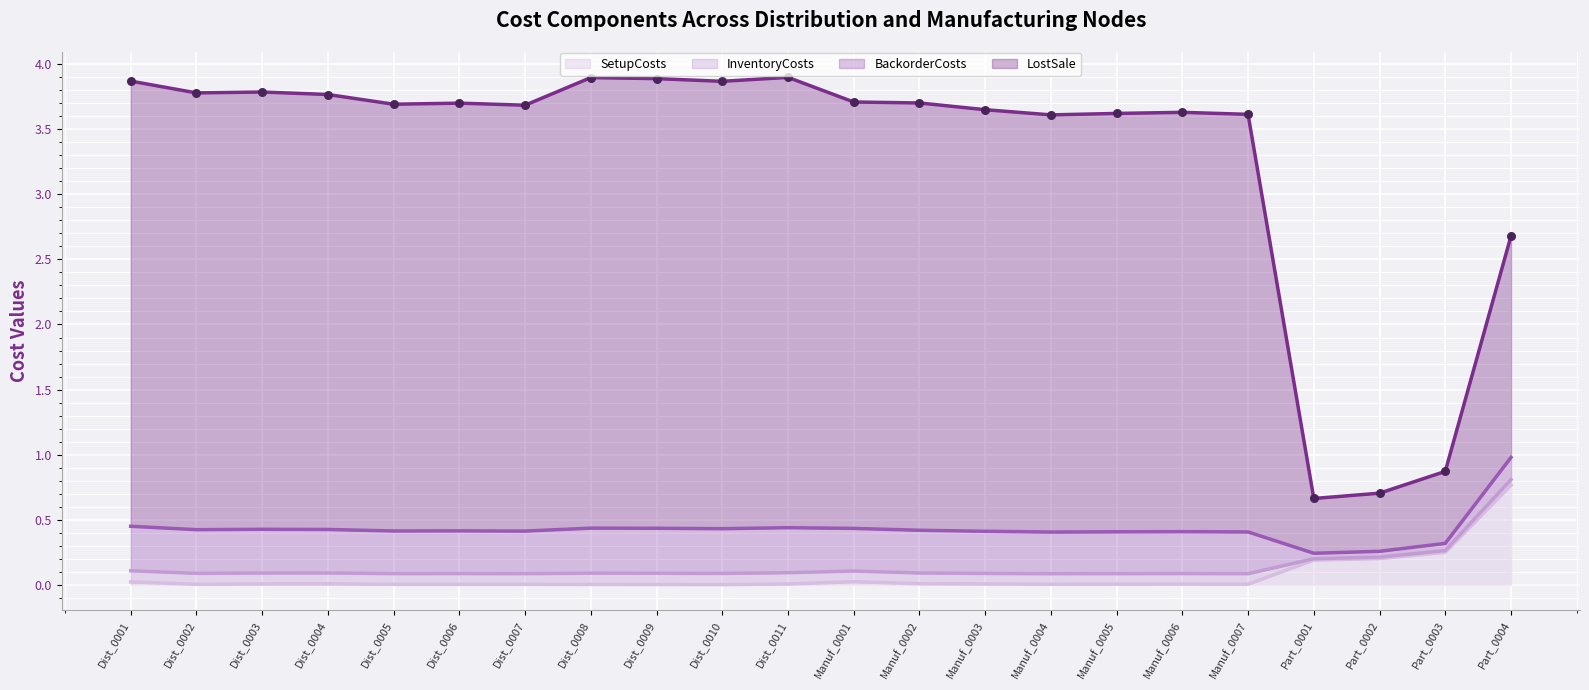

Which category has the highest value in the SetupCosts series?

Part_0004